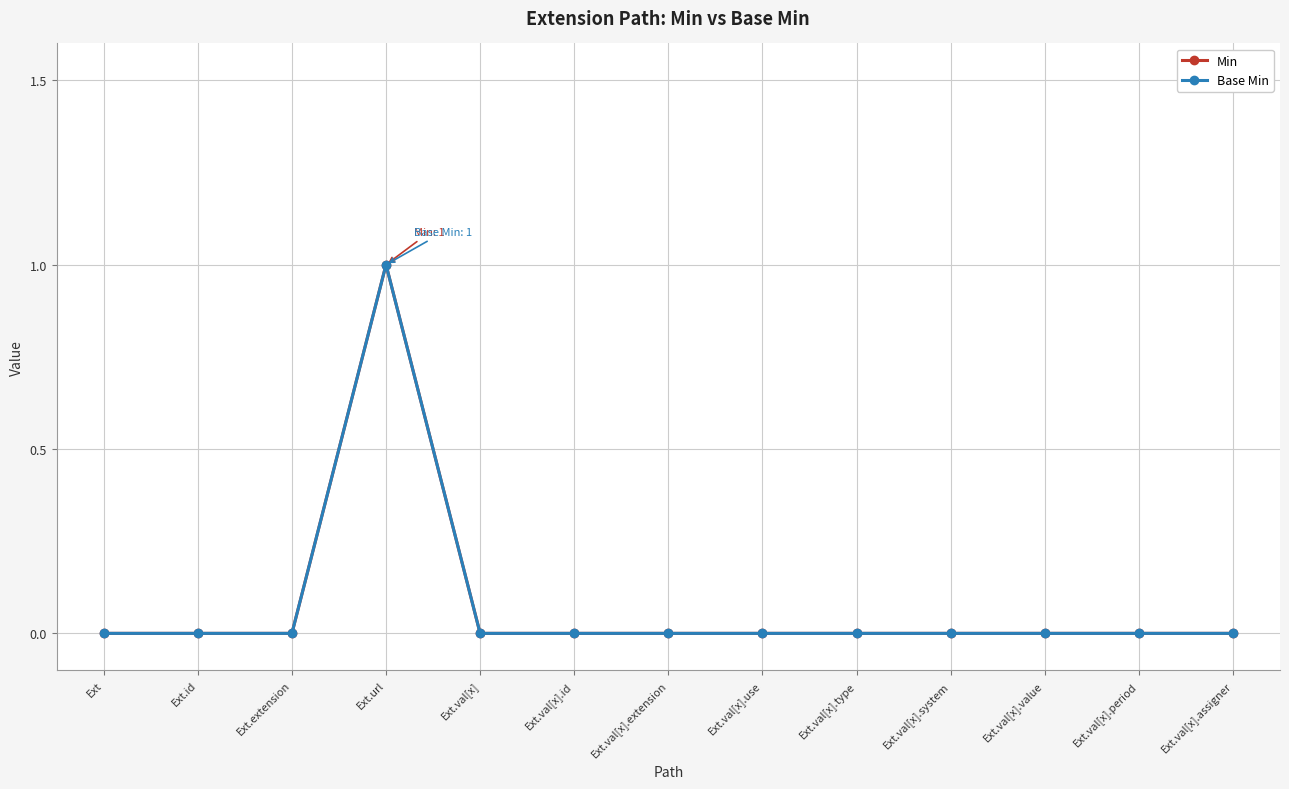

Which has a higher value, Ext.val[x].extension or Ext.id?

Ext.val[x].extension